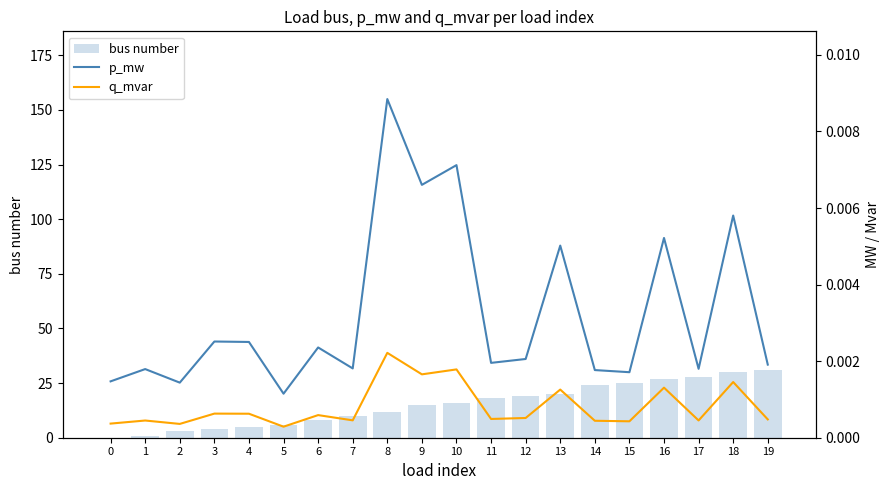

List the series in order of their peak value, highest first.

bus number, p_mw, q_mvar